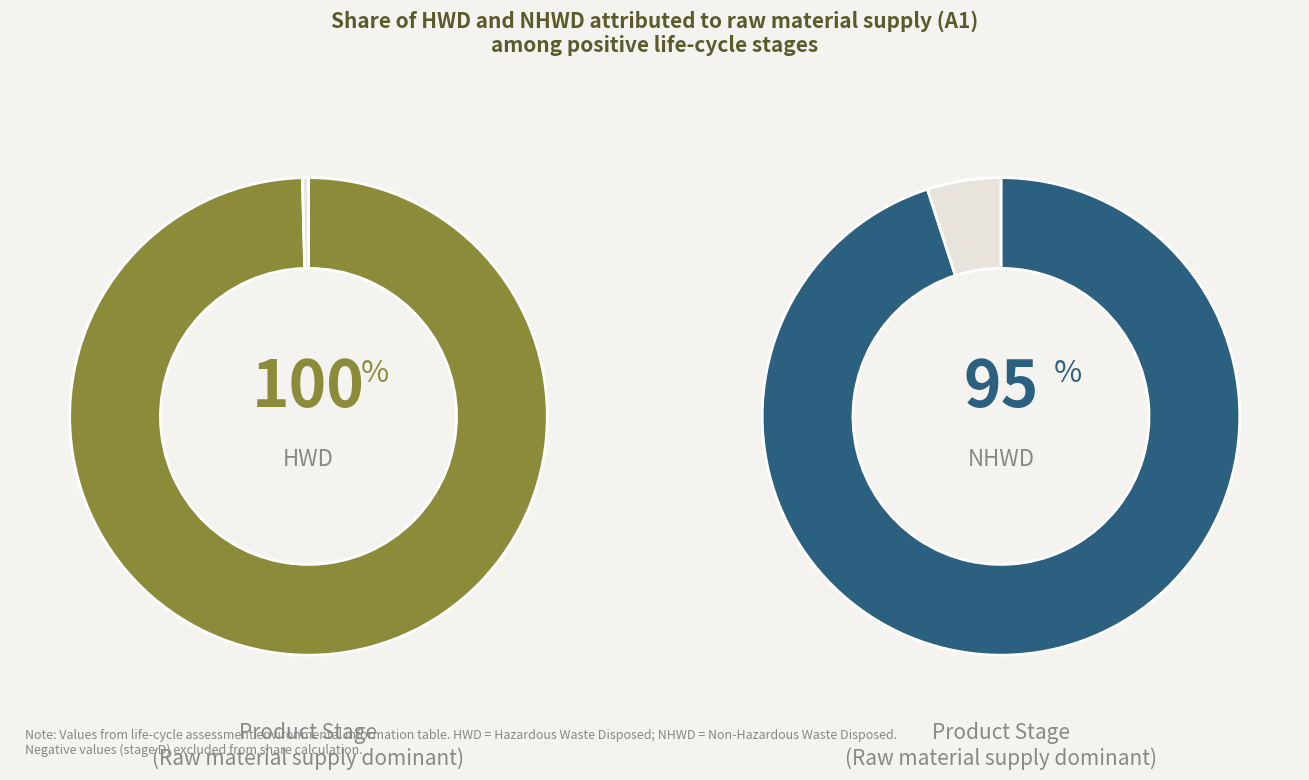

Which slice is the largest?

A1